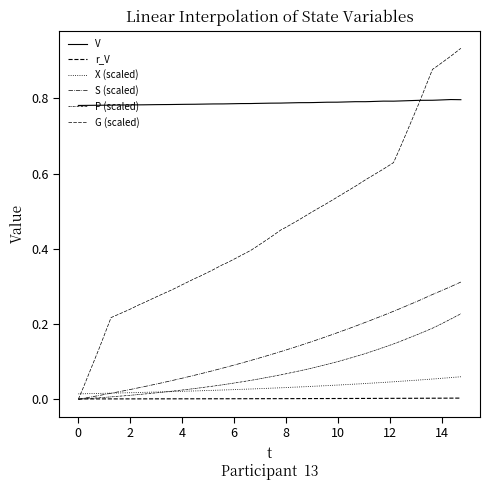

How many series are shown in this chart?

6